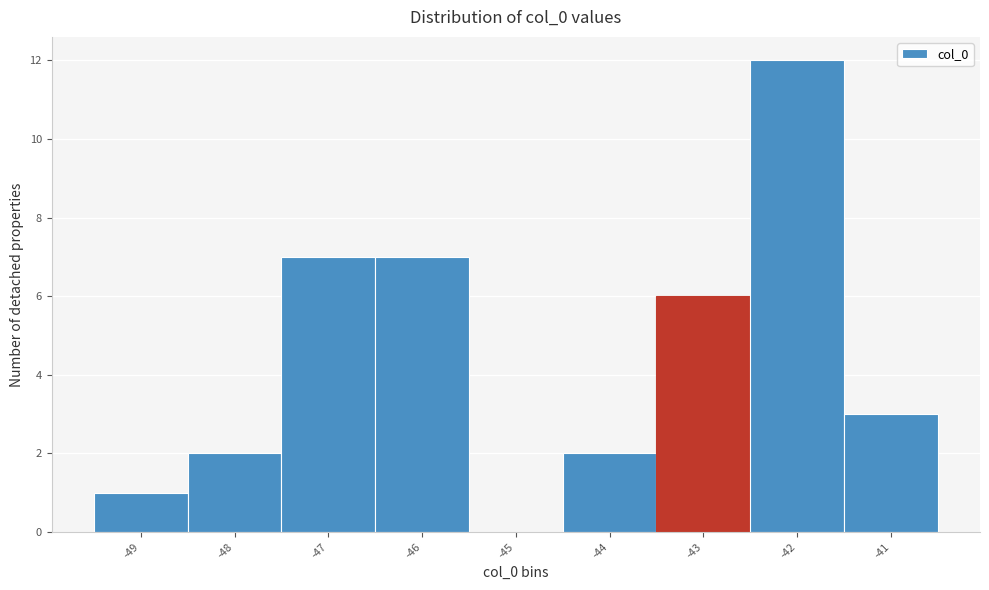

Reading left to right, list every bar in this chart as the range it spans on the x-axis followed by its height. The values are not printed on the chart, so give them approximately, as read against the axis.

-49.5 to -48.5: 1
-48.5 to -47.5: 2
-47.5 to -46.5: 7
-46.5 to -45.5: 7
-45.5 to -44.5: 0
-44.5 to -43.5: 2
-43.5 to -42.5: 6
-42.5 to -41.5: 12
-41.5 to -40.5: 3